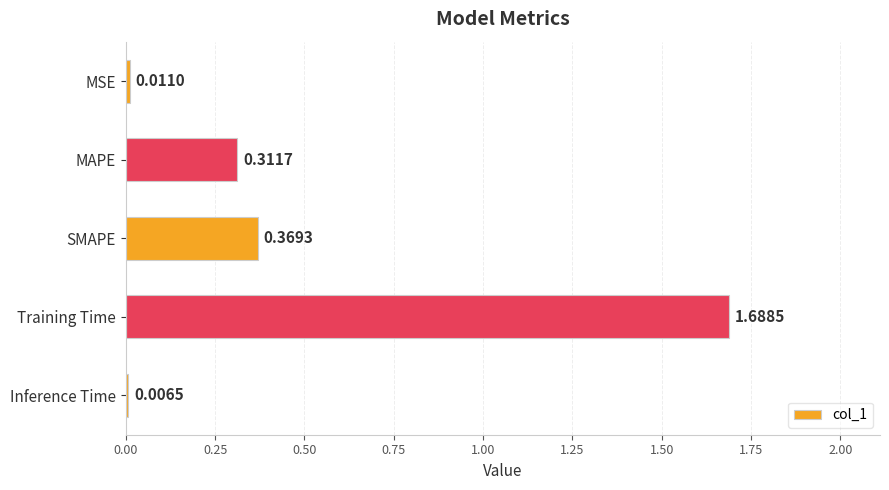

What is the change in value from MSE to MAPE?

+0.3